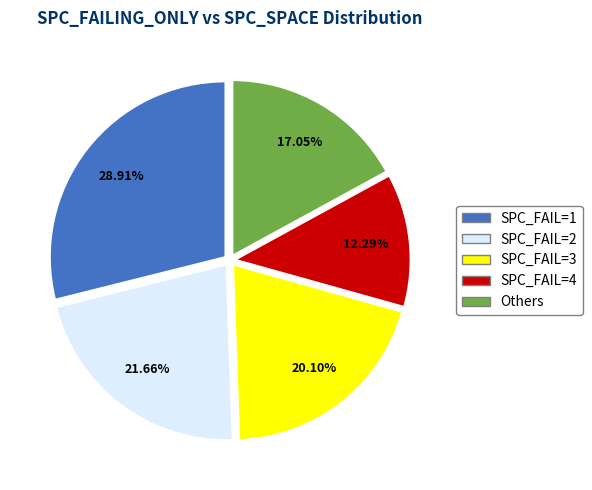

Is there any slice that represents more than half of the pie?

No